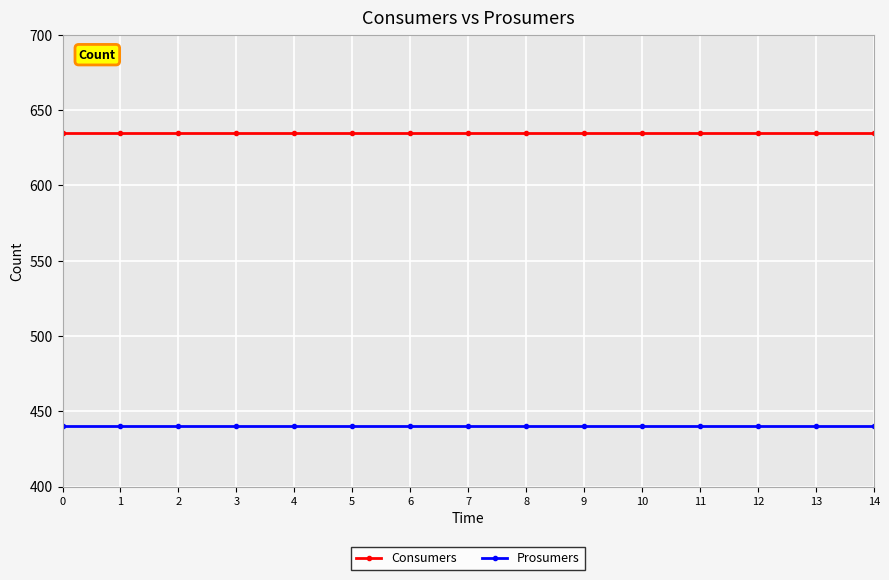

True or false: Prosumers has a value of 440 at 8.

True